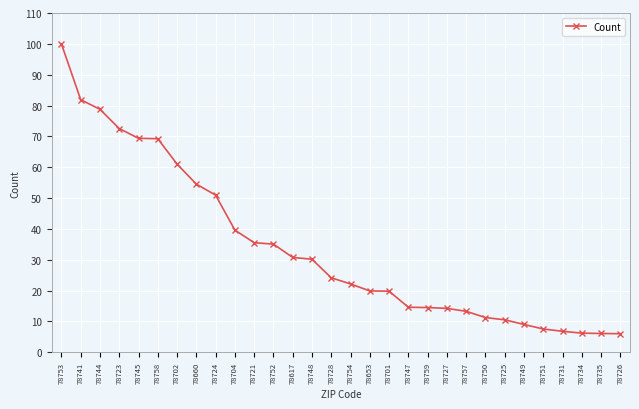

What is the change in value from 78745 to 78704?

-29.8